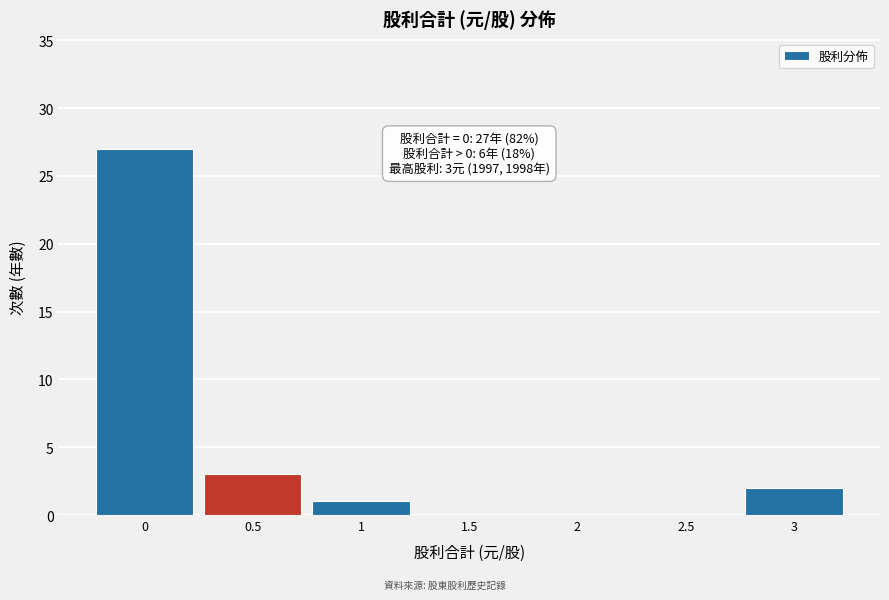

Over which range of the x-axis is the bar tallest?

-0.25 to 0.25